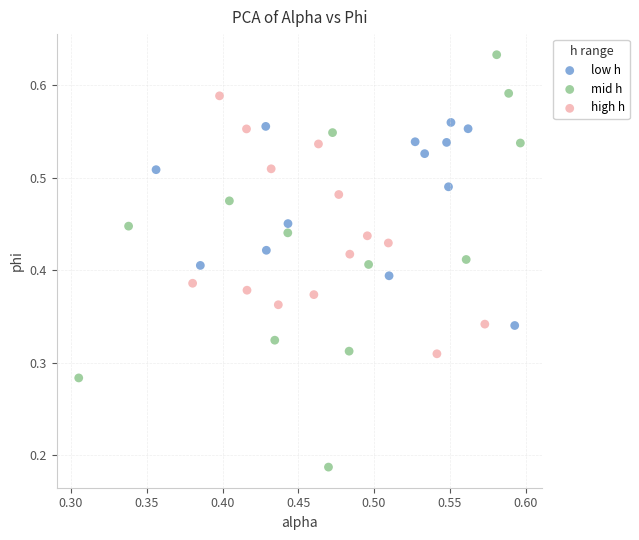

Which series has the widest spread of Y values?

mid h